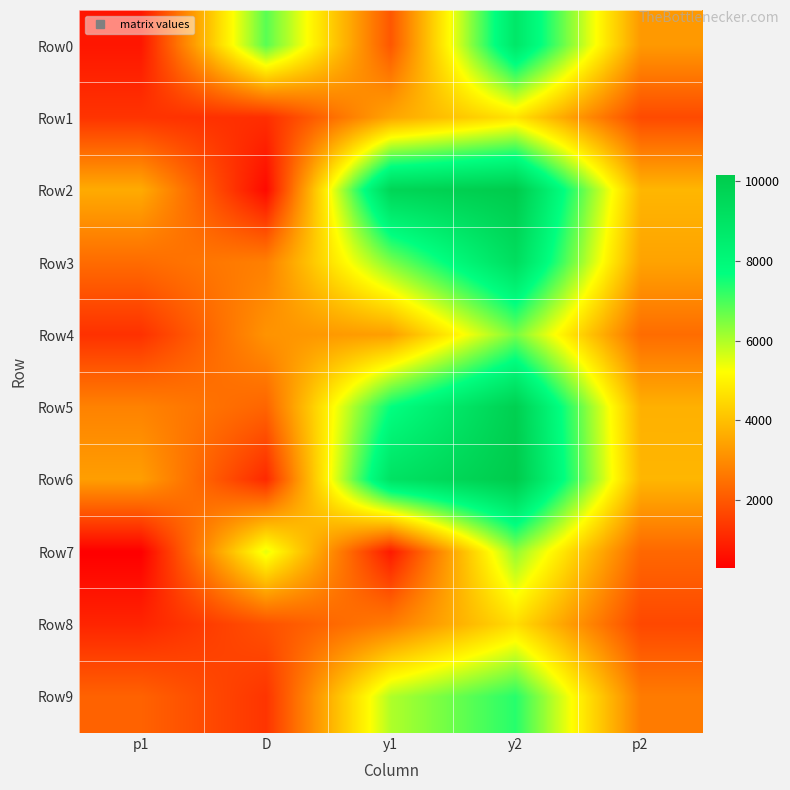

Which label corresponds to the smallest value in the chart?

p1